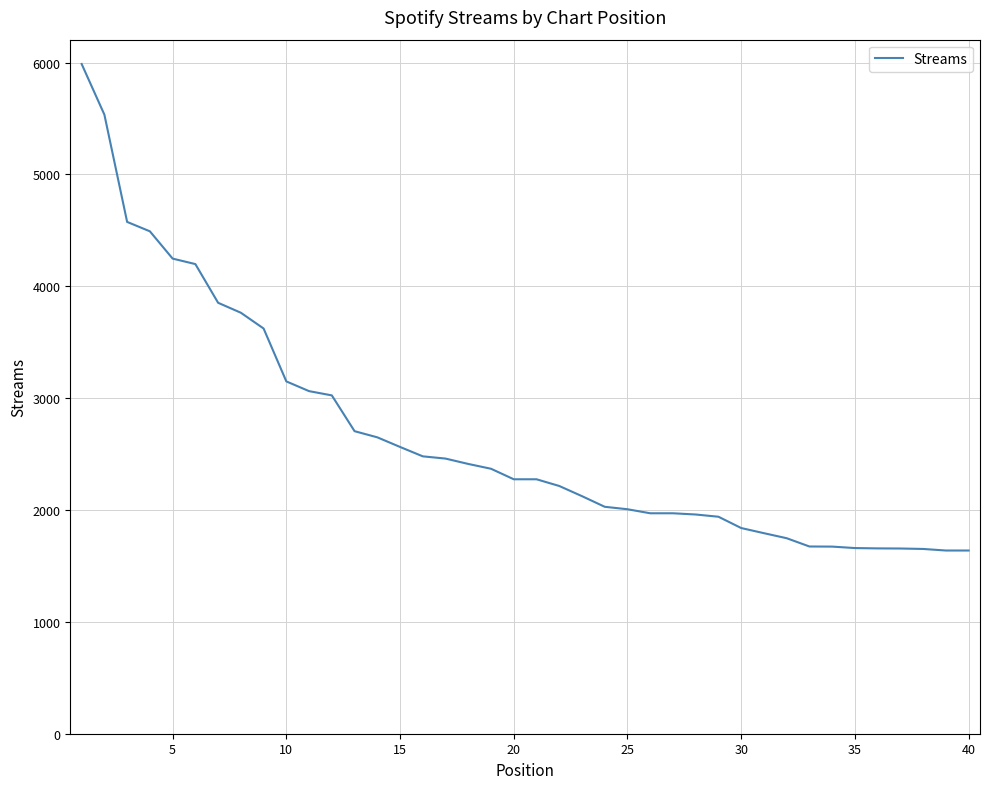

What is the greatest value displayed?

5988